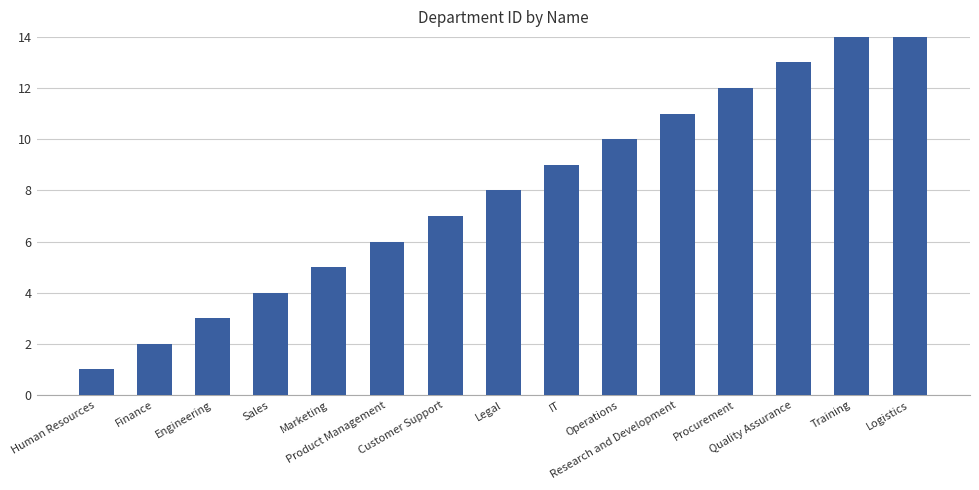

Which label corresponds to the smallest value in the chart?

Human Resources